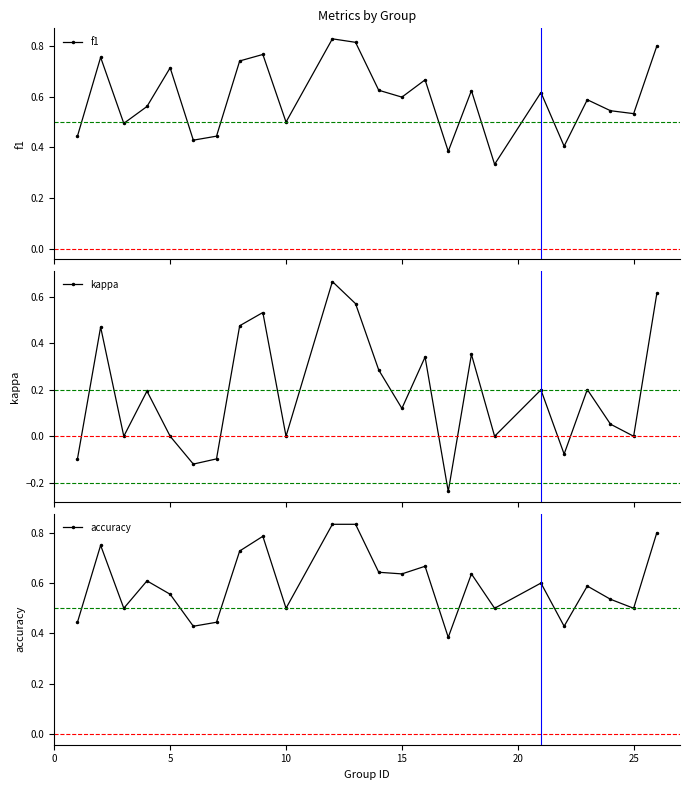

At how many categories does at least one series exceed 0?

24